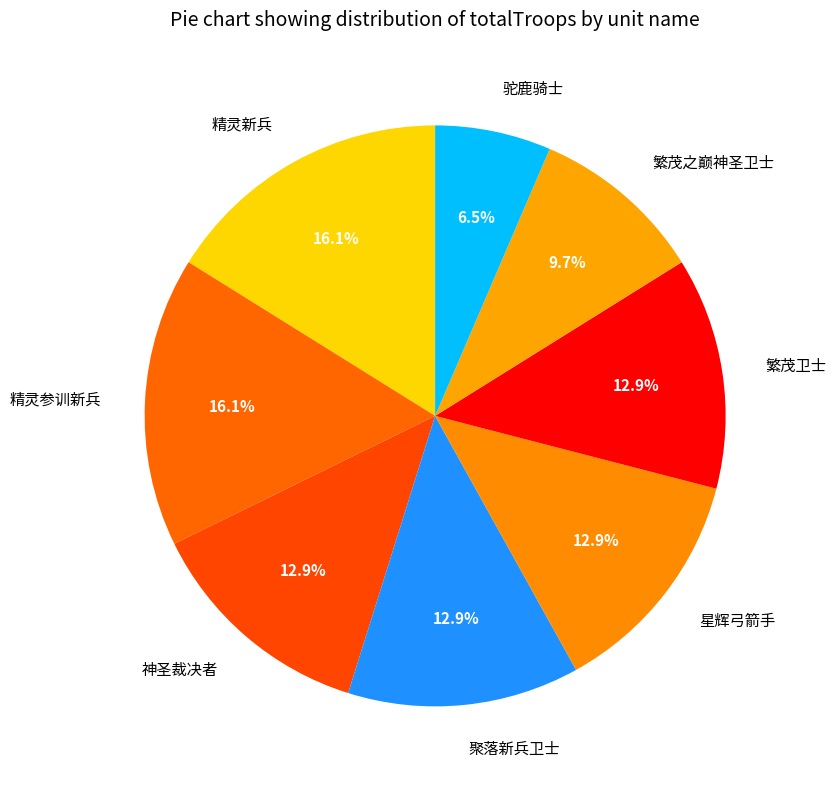

The 繁茂之巅神圣卫士 slice represents 19% of the pie. True or false?

False